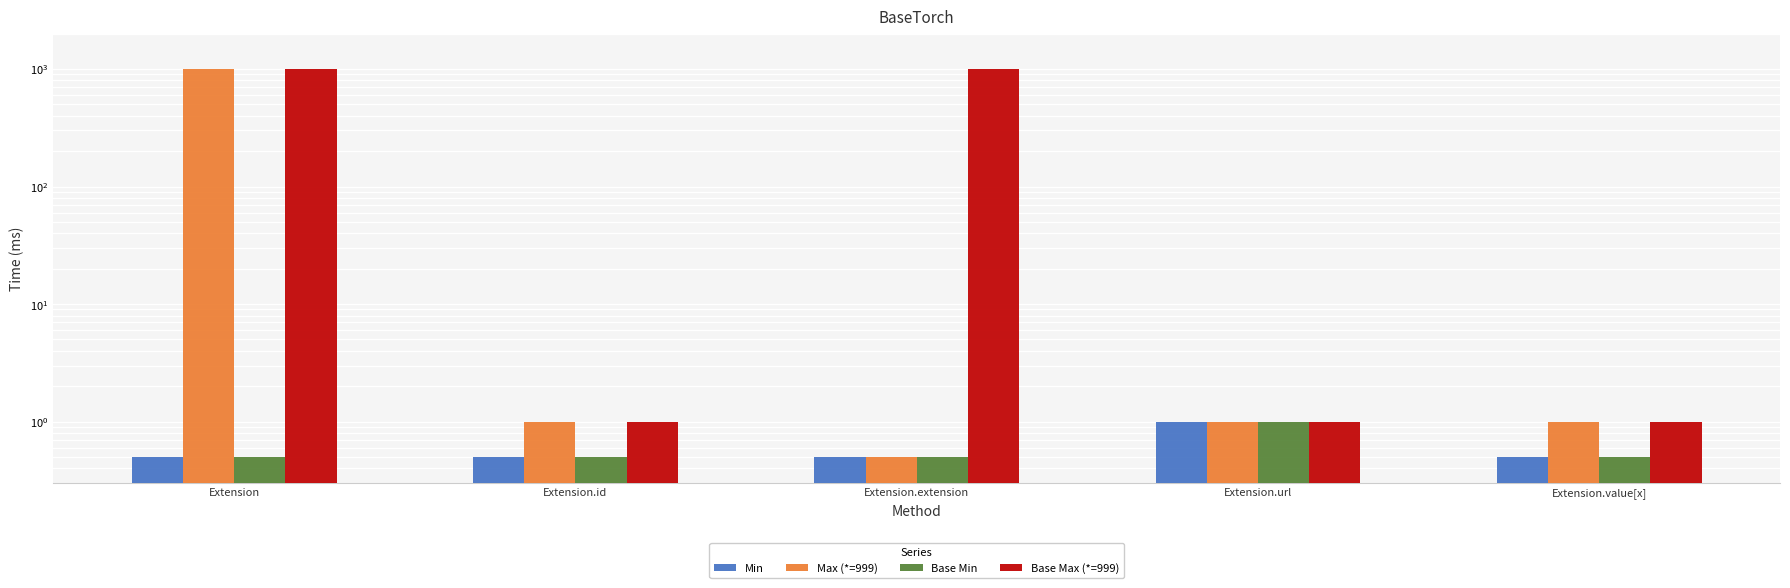

What are all the series names shown in the legend?

Min, Max (*=999), Base Min, Base Max (*=999)